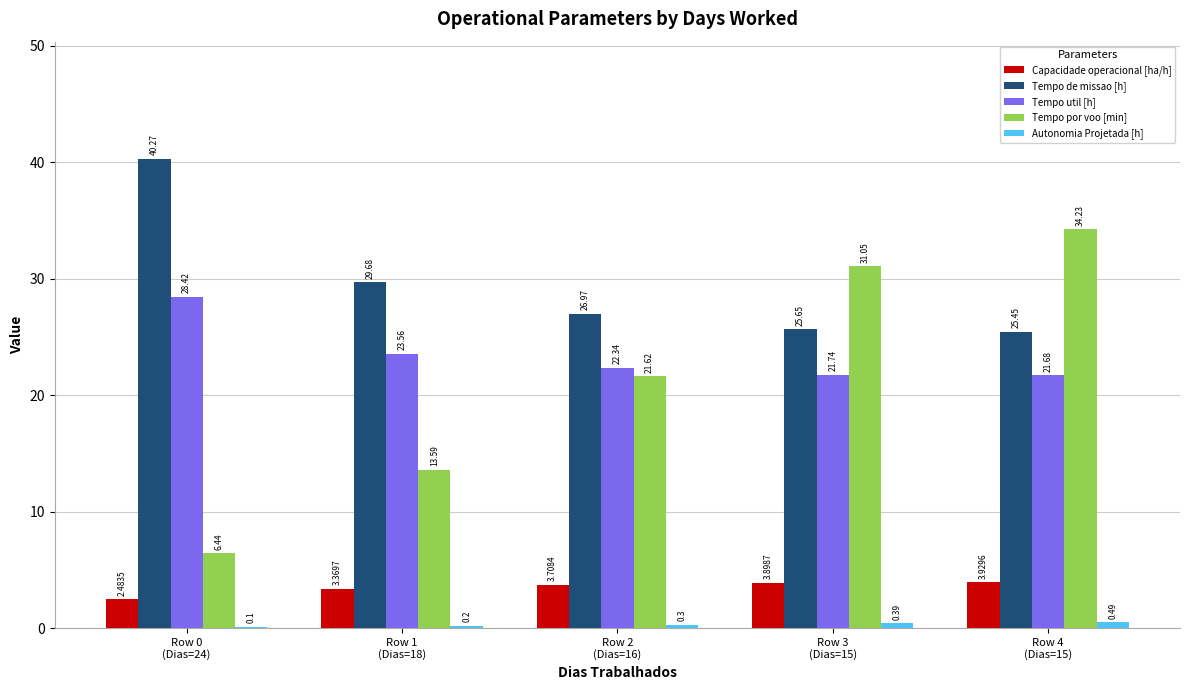

What is the total value across all series at Row 1
(Dias=18)?

70.4